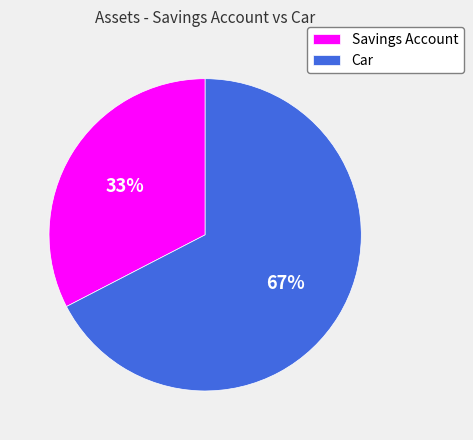

Count the number of slices in the pie.

2